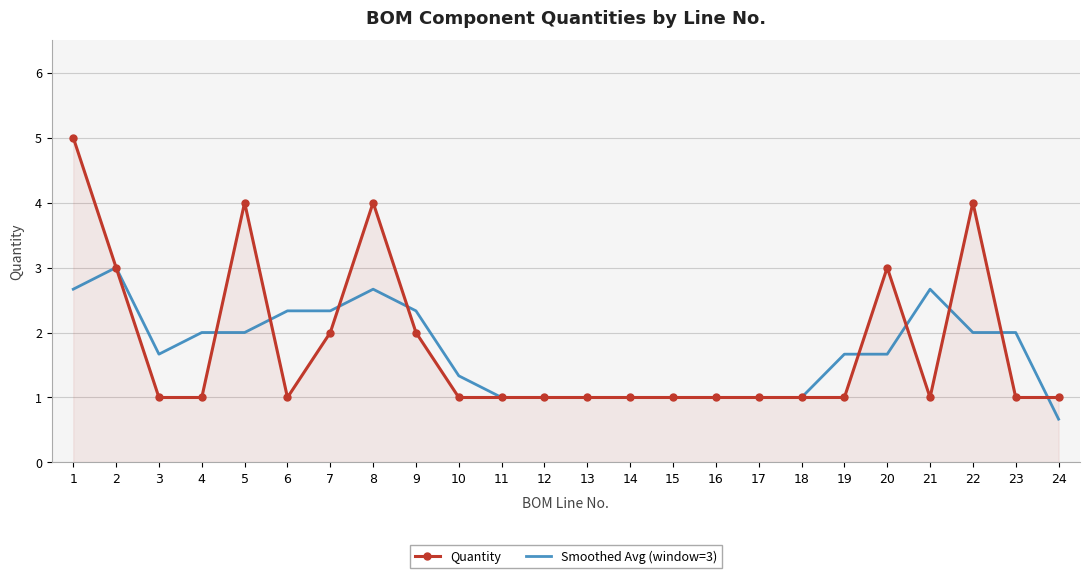

List the series in order of their peak value, highest first.

Quantity, Smoothed Avg (window=3)